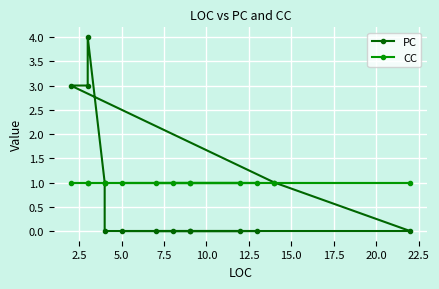

What is the label of the 12th point from the left?

5.0